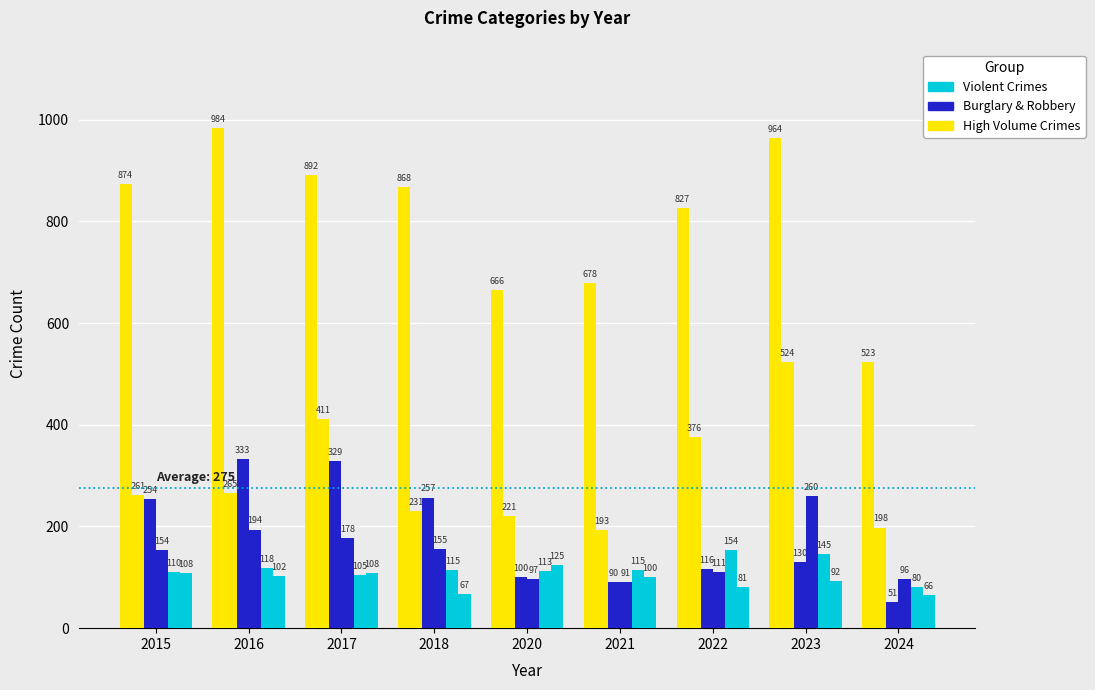

Are the bars horizontal?

No